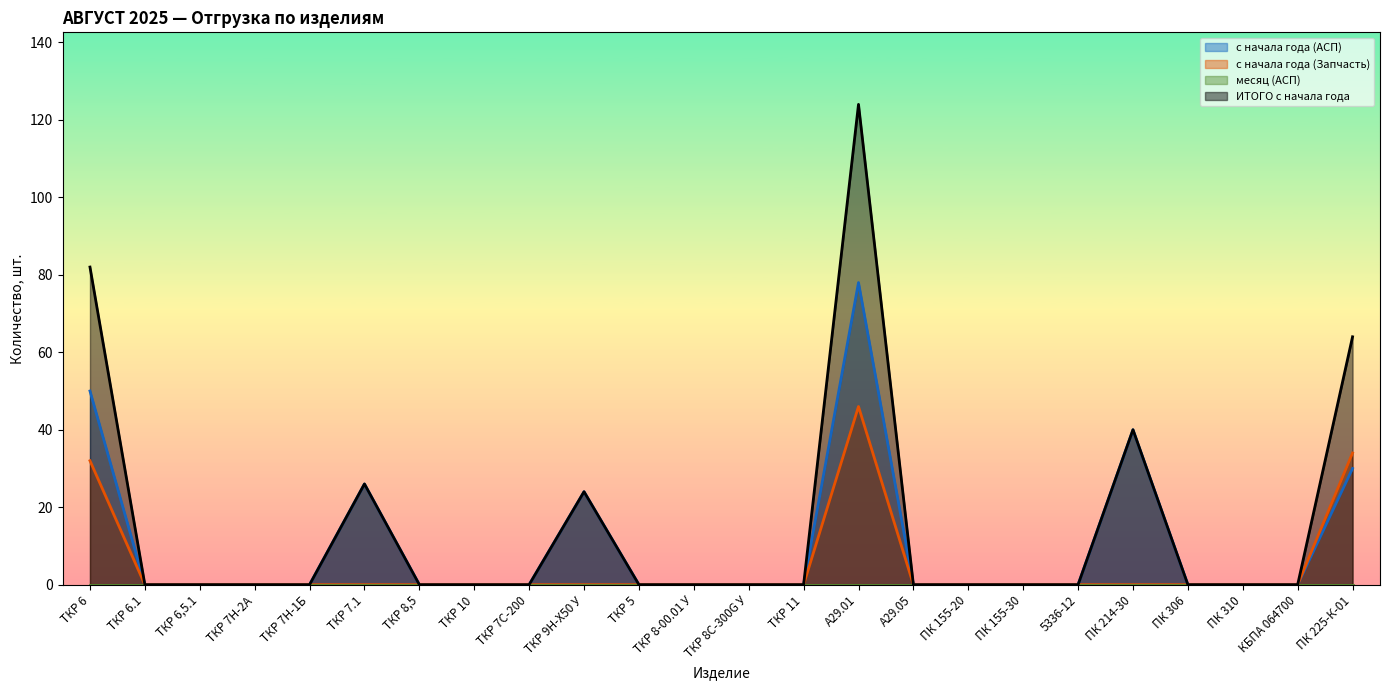

The с начала года (Запчасть) series shows -23 at ТКР 8,5. True or false?

False